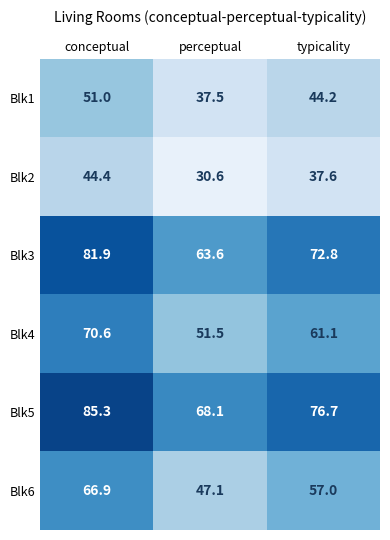

What is the maximum value shown in the chart?

85.3